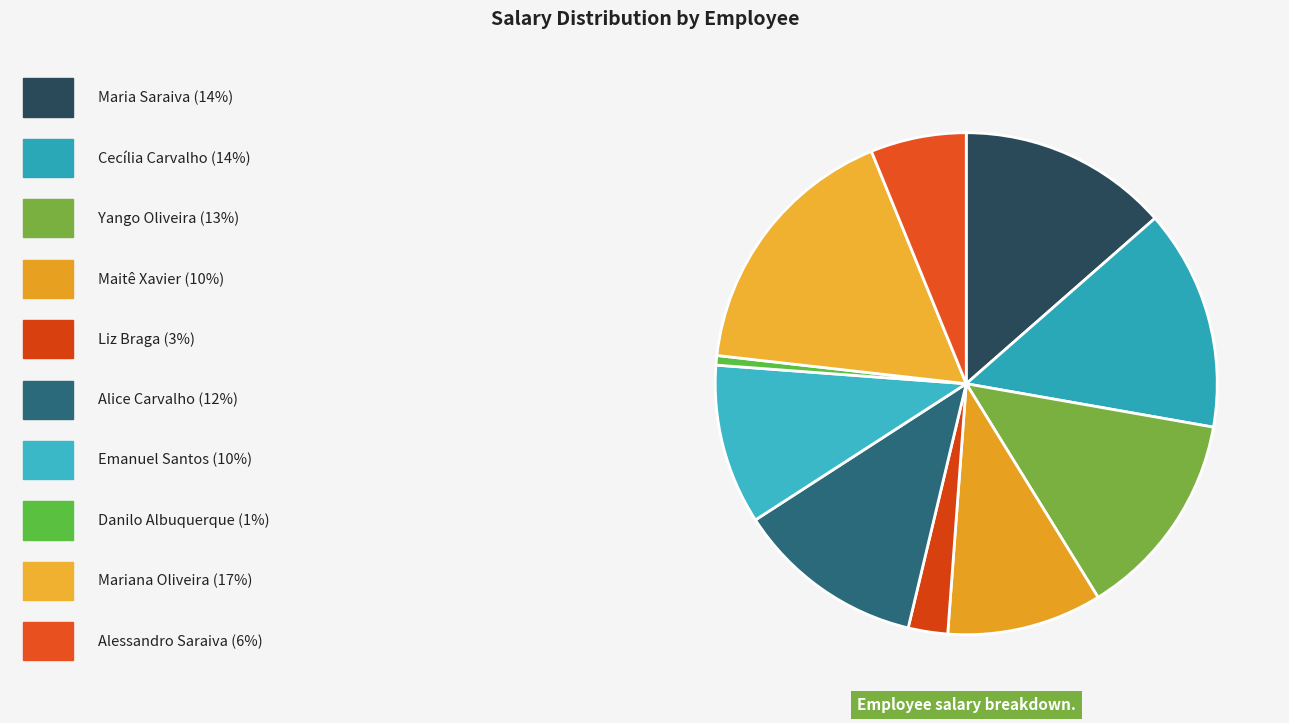

Count the number of slices in the pie.

10